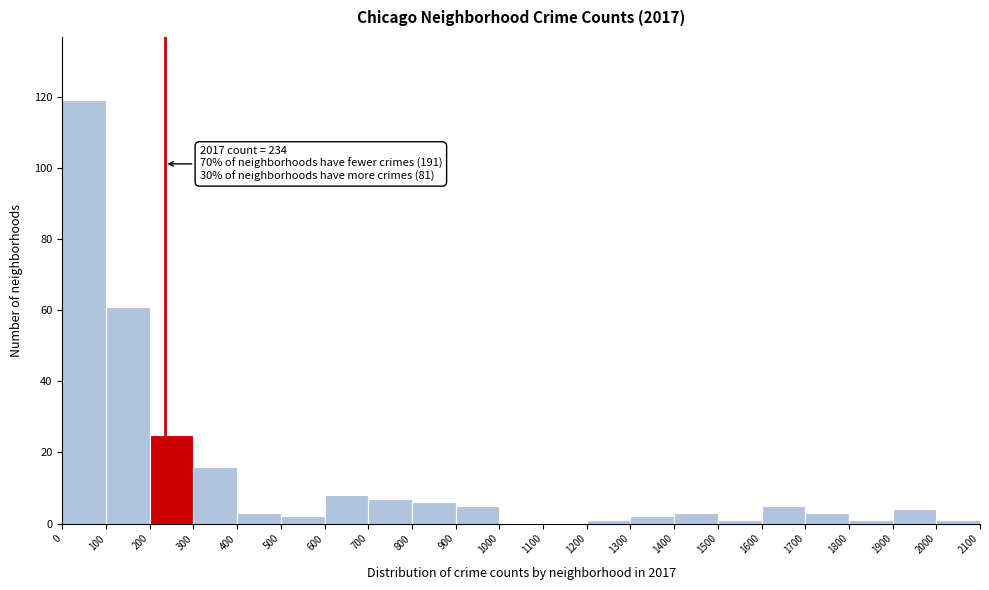

Which range on the x-axis has the tallest bar?

0 to 100